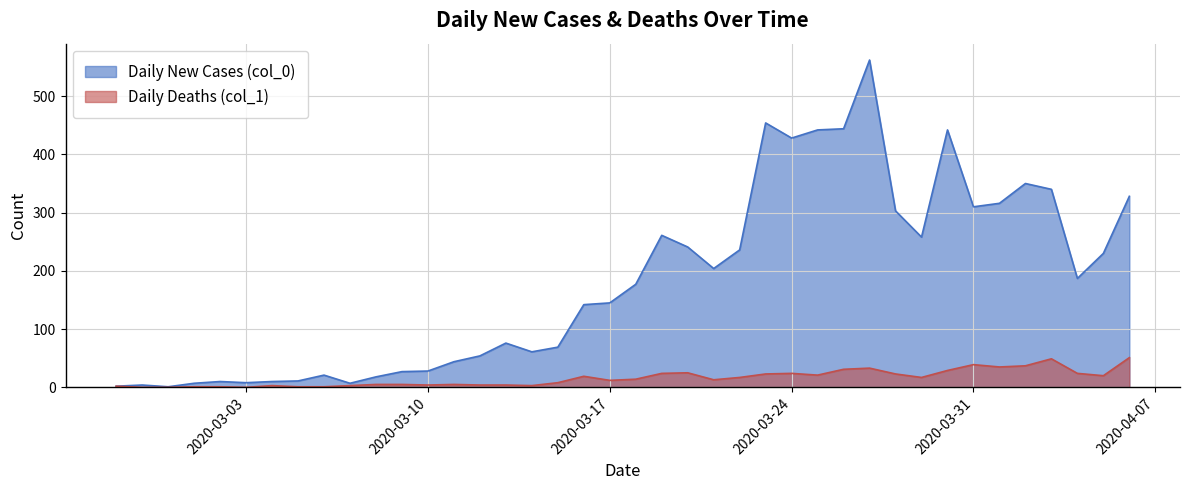

What is the value of the Daily Deaths (col_1) point at the 23rd from the left?

25